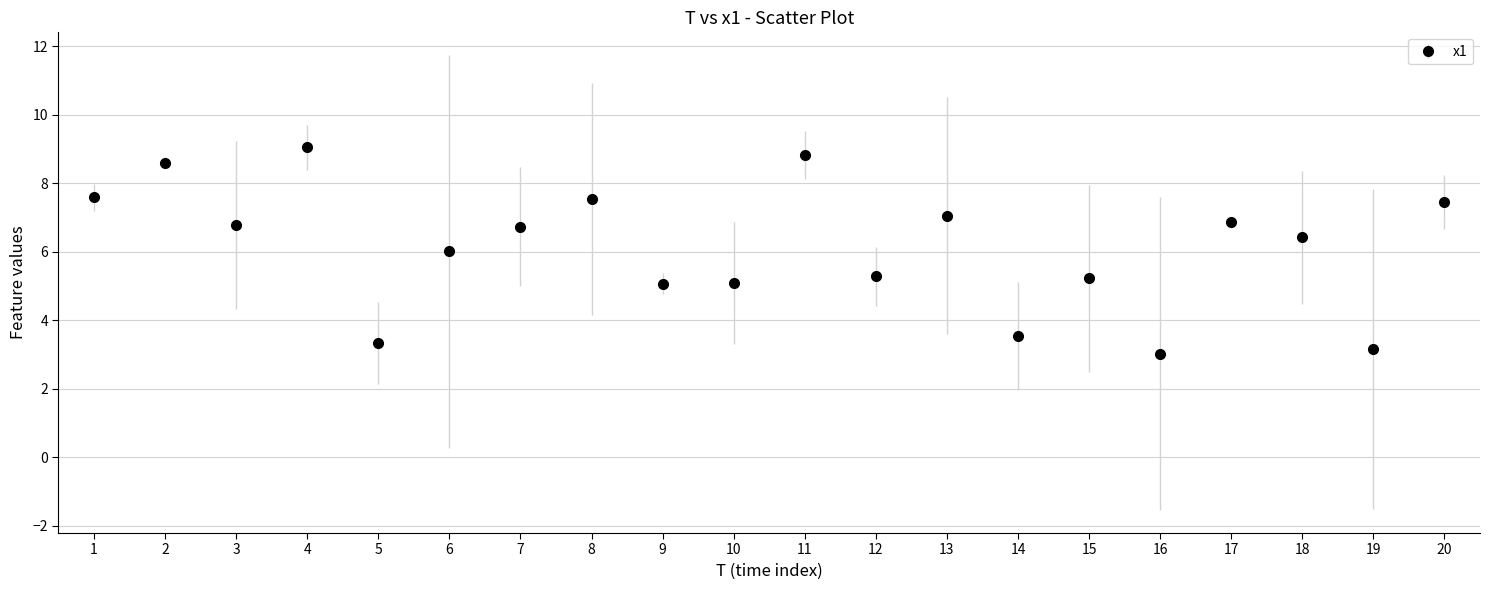

What is the average value?

6.1